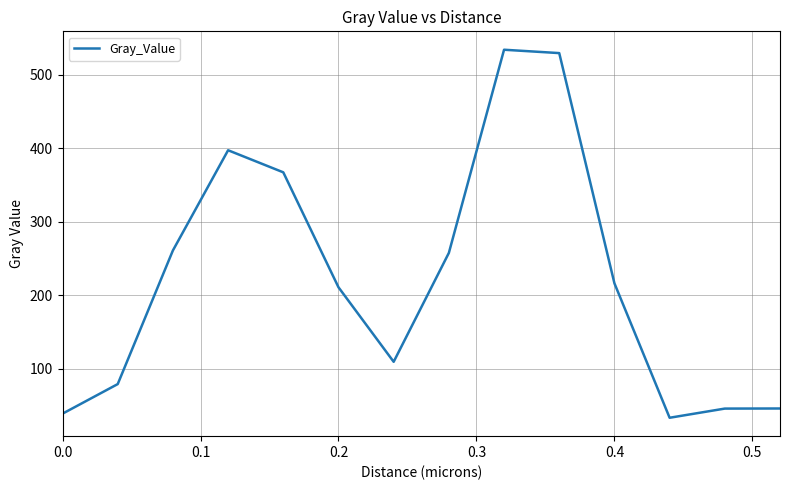

Does the chart display data point markers on the line(s)?

No